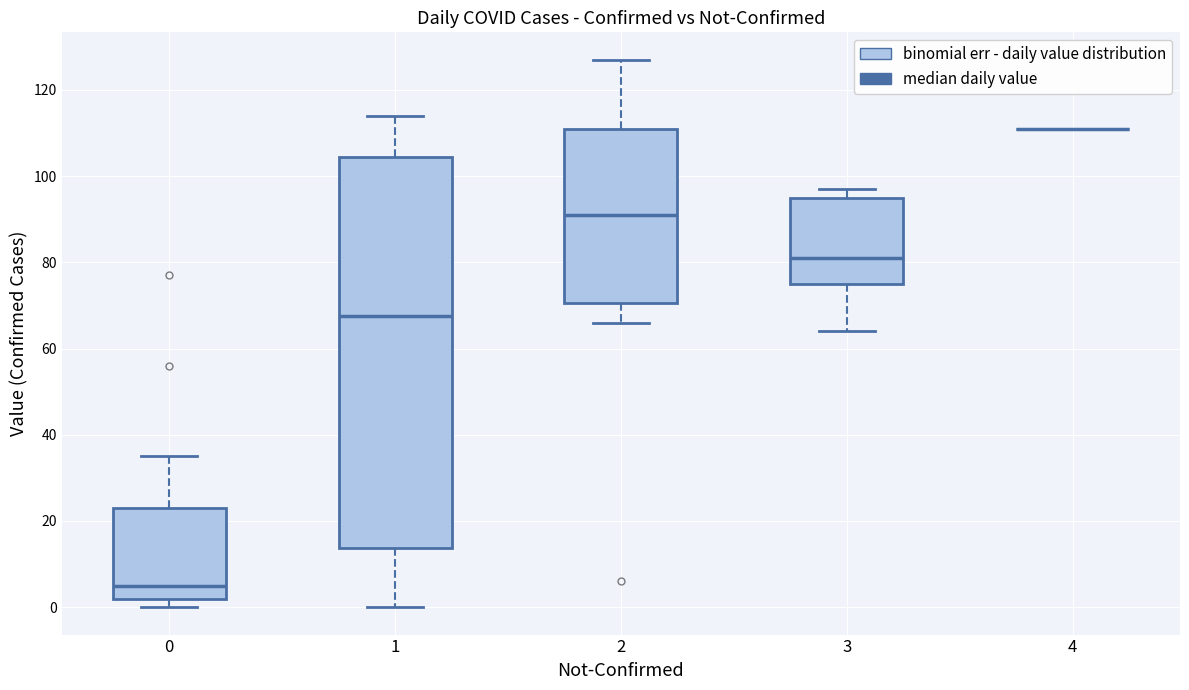

Which box is the tallest, from its lower edge to its upper edge?

1